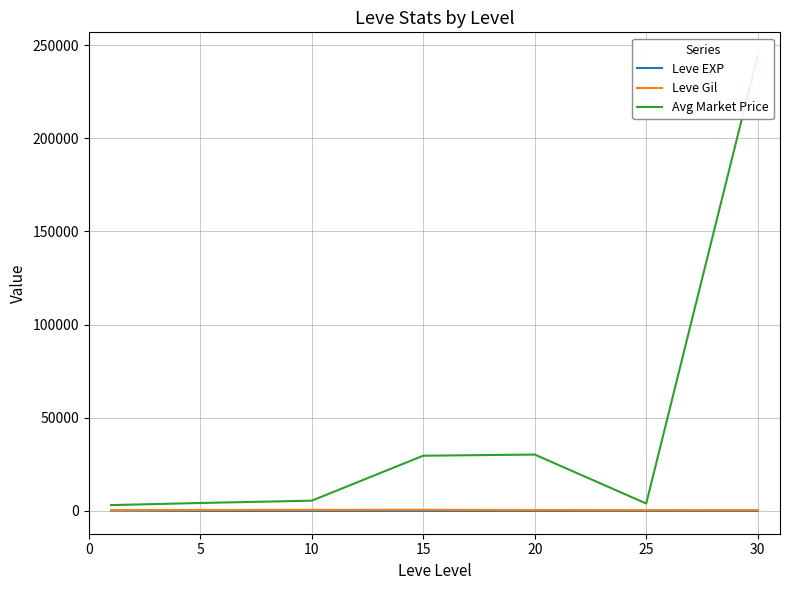

Between 5 and 15, which series saw the biggest shift?

Avg Market Price